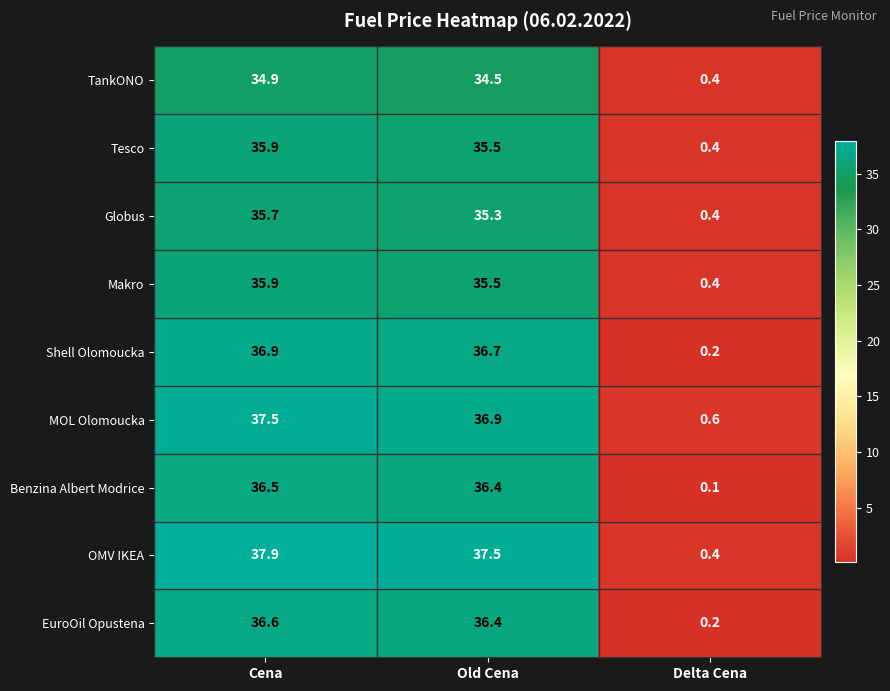

What is the average value of the Shell Olomoucka series?

24.6